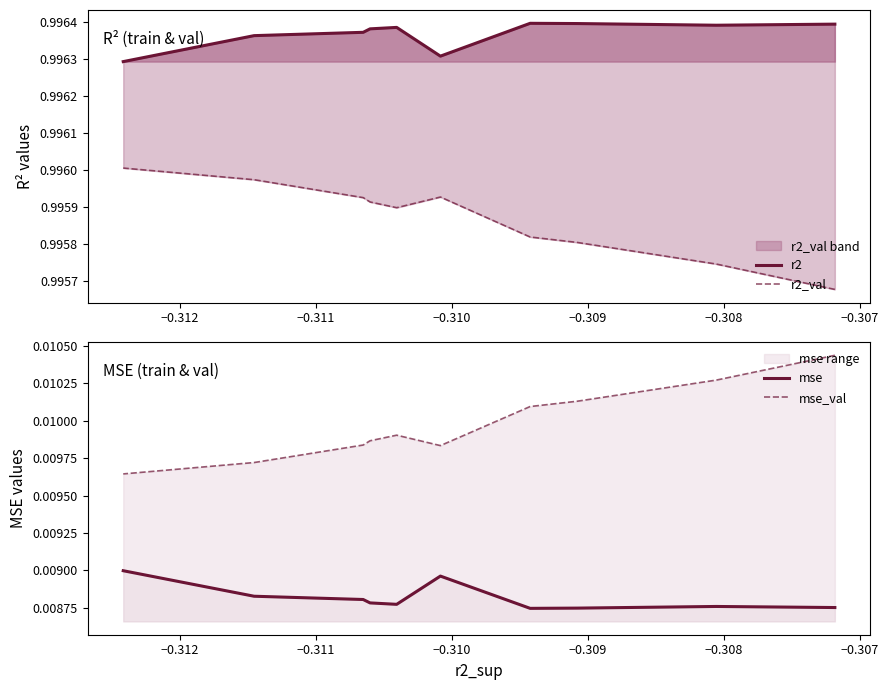

How many series are shown in this chart?

4